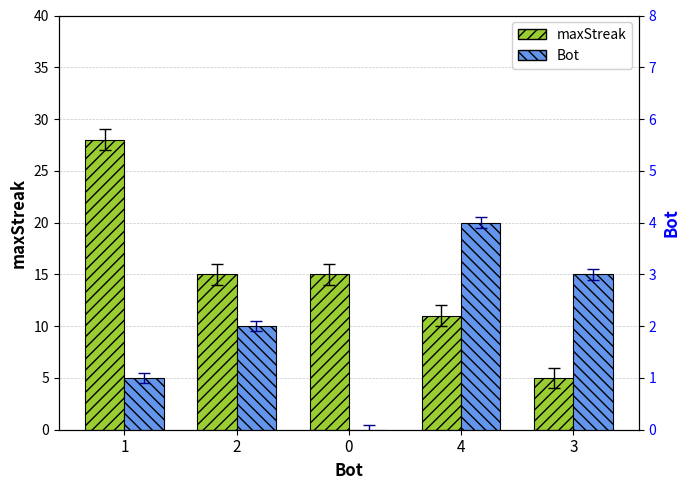

Does the chart contain stacked bars?

No